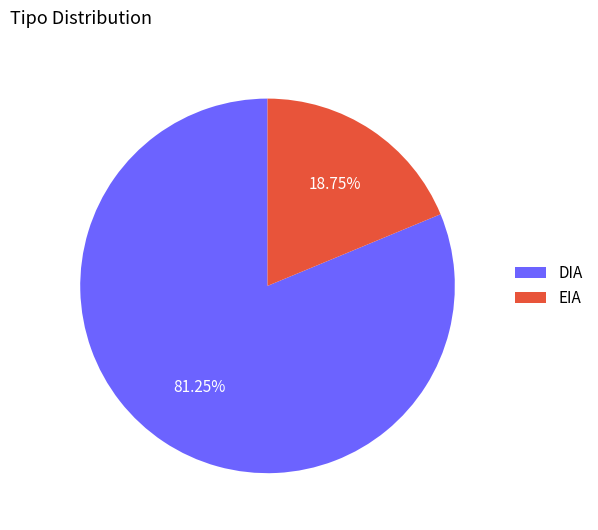

What is the majority slice?

DIA